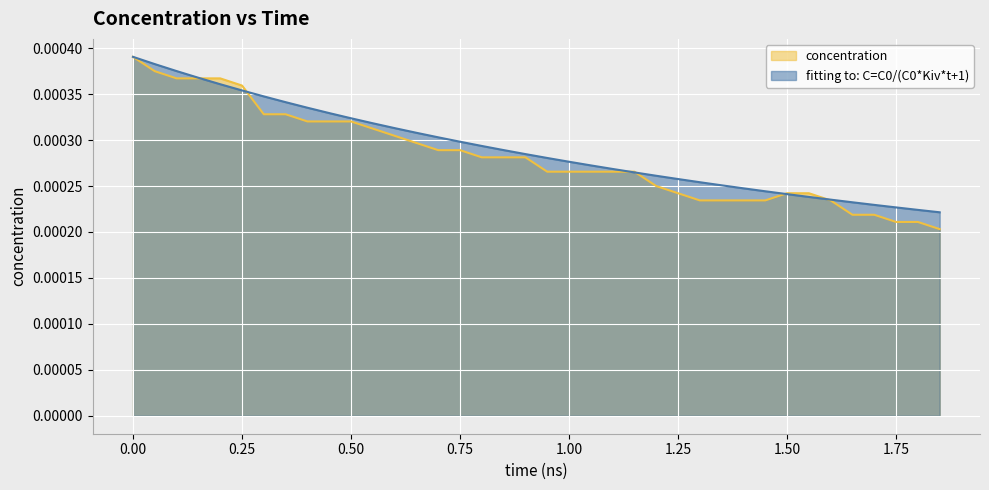

What position from the right is 1.55?

7